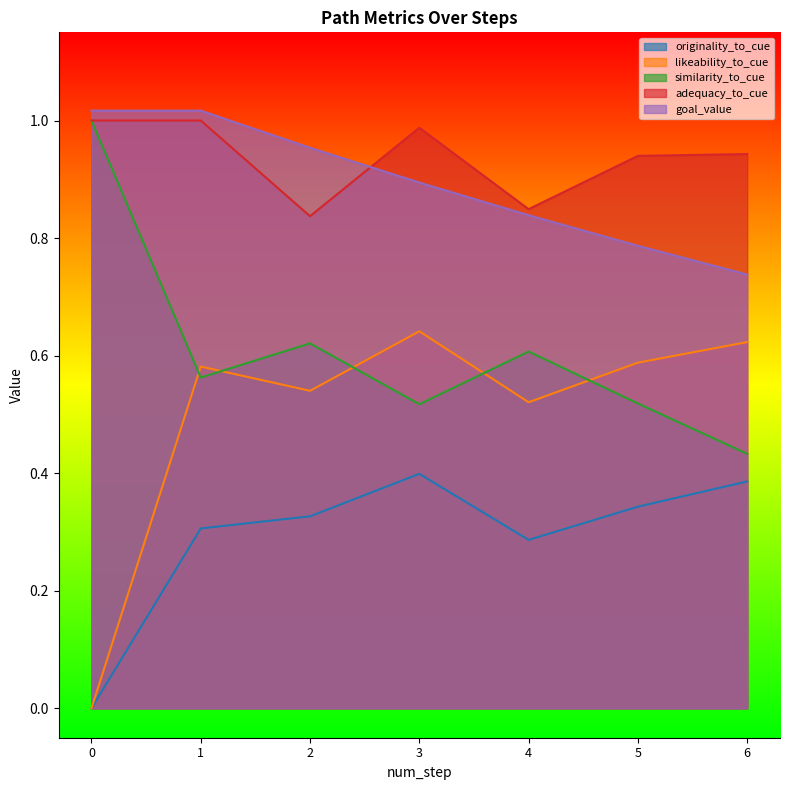

What is the difference between the maximum and minimum values in the likeability_to_cue series?

0.6